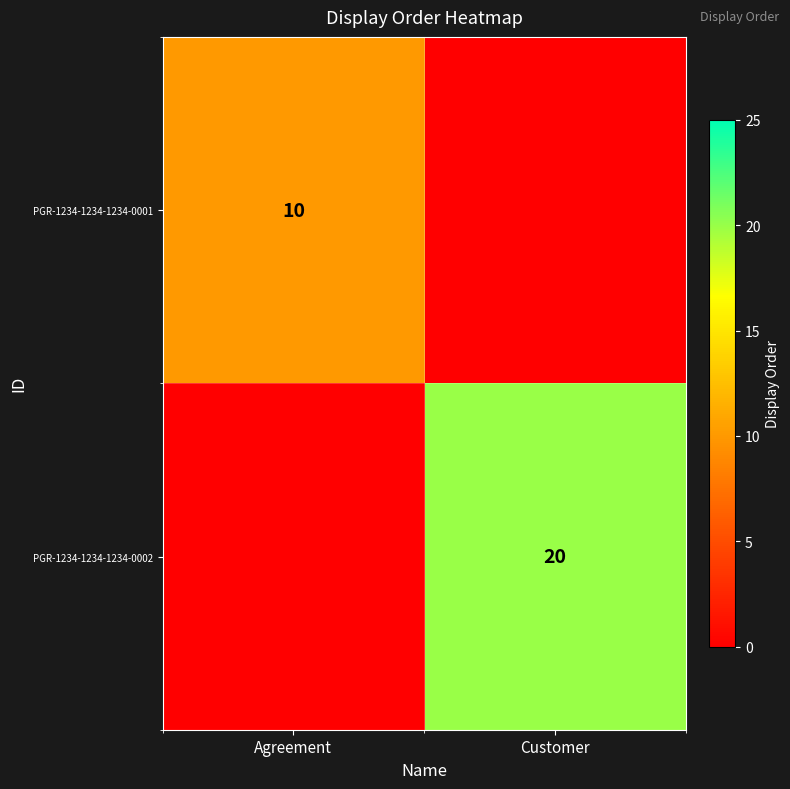

Is it true that PGR-1234-1234-1234-0001 equals 10 at Agreement?

True